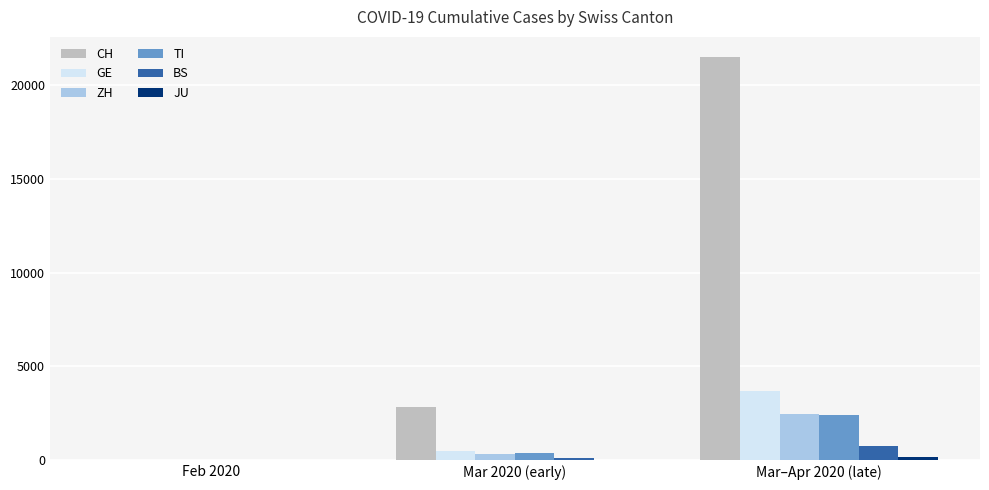

What is the difference between the ZH values at Mar 2020 (early) and Feb 2020?

320